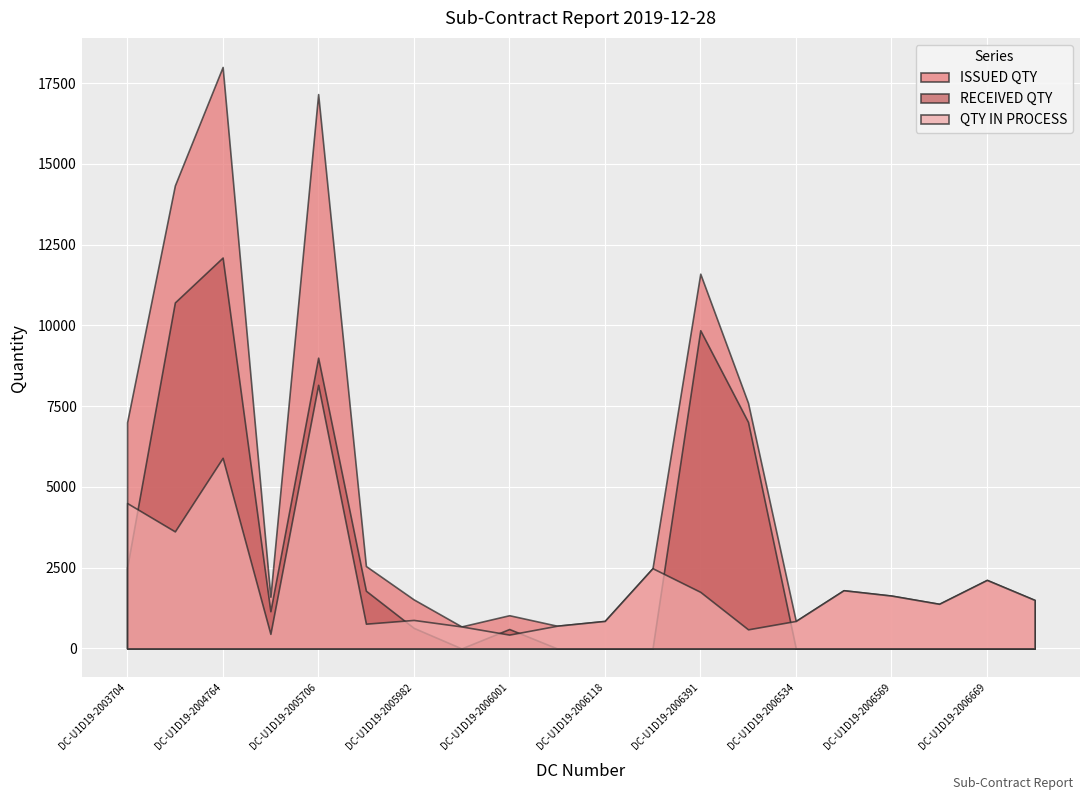

What is the sum of all RECEIVED QTY values?

55341